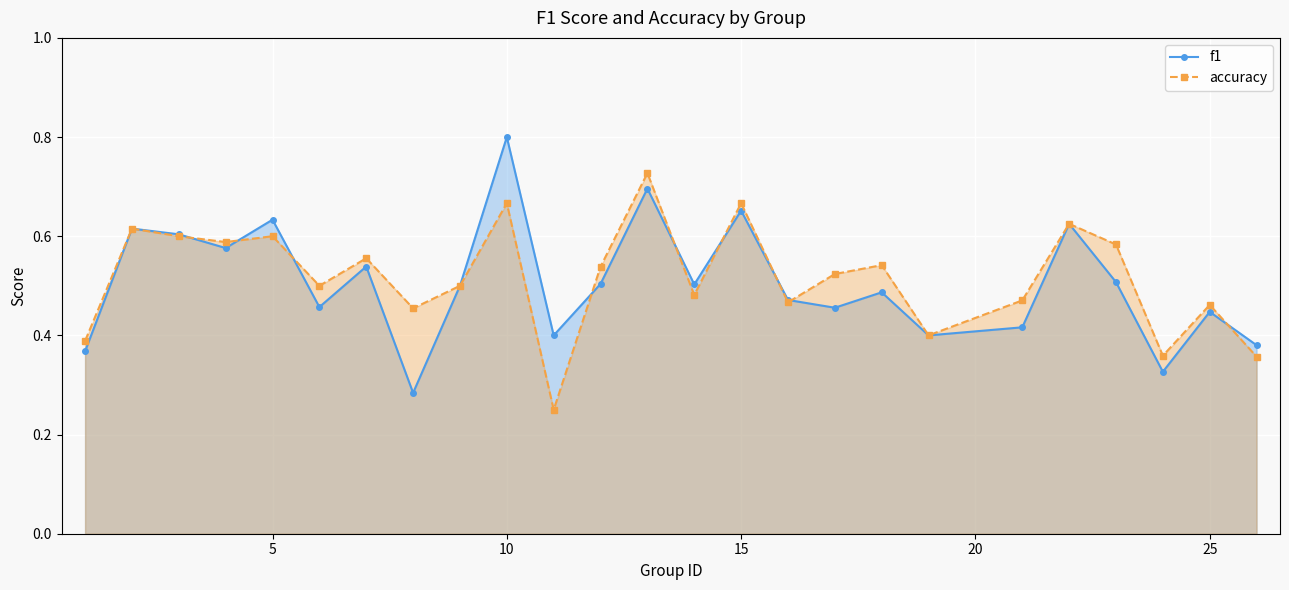

Which series has the widest spread of values?

f1